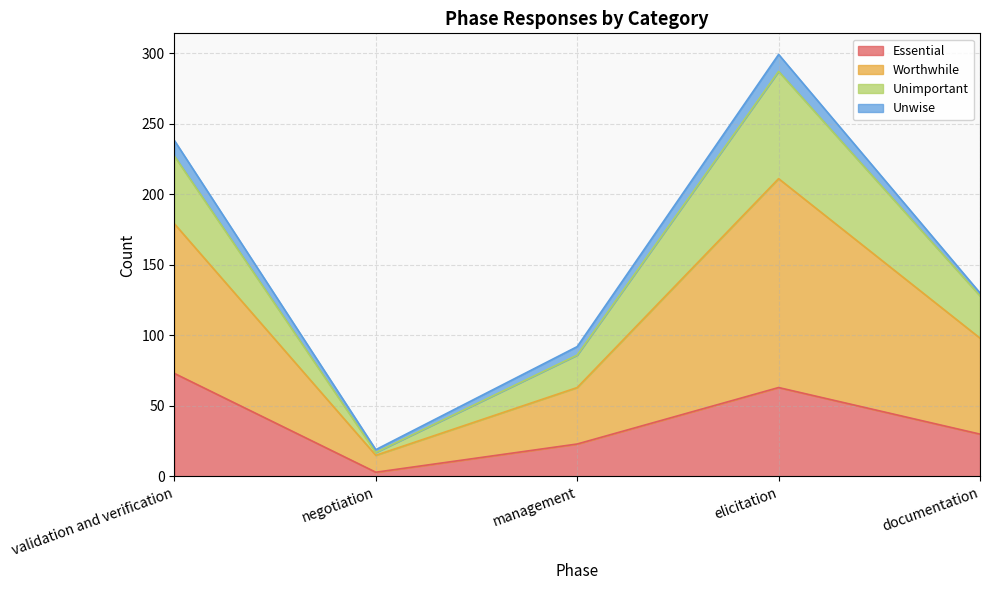

True or false: Unimportant and Worthwhile cross at least once.

False